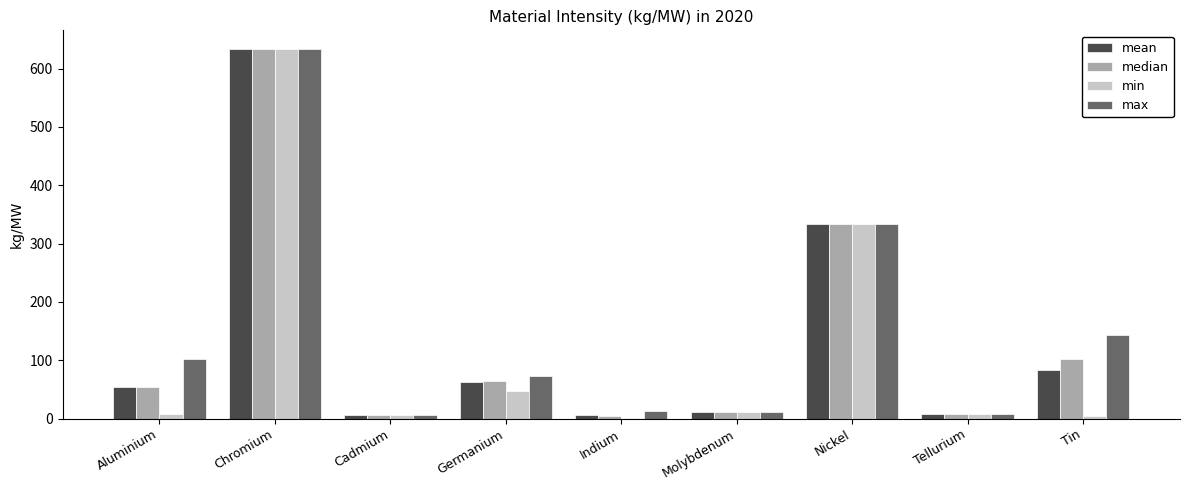

Which series changed the most between Germanium and Indium?

median